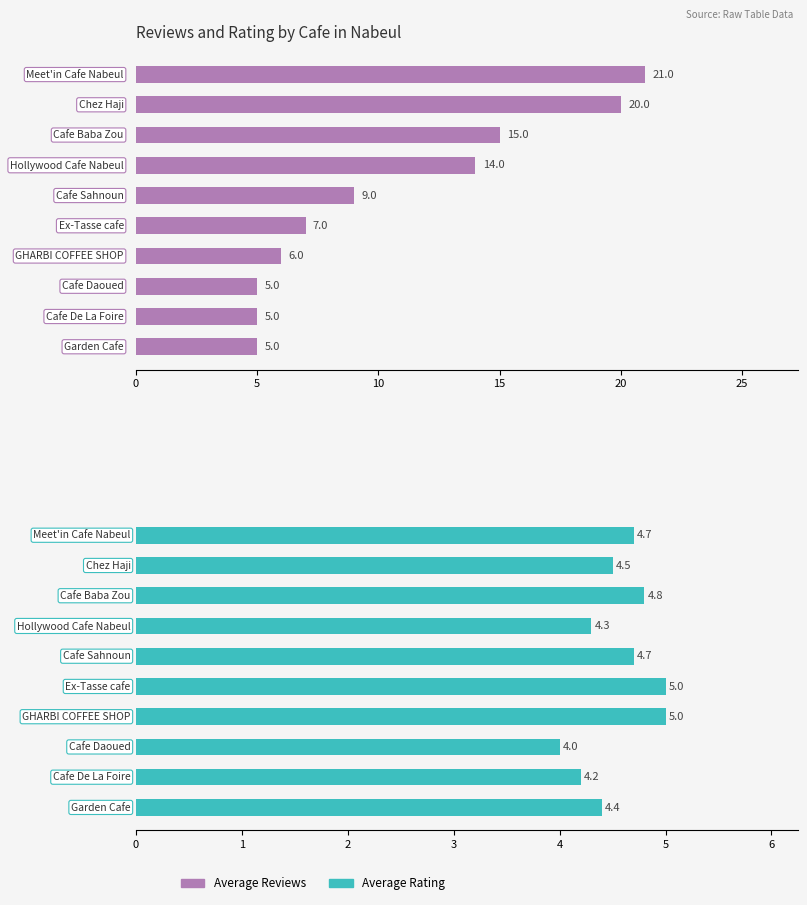

What is the minimum value shown in the chart?

4.0